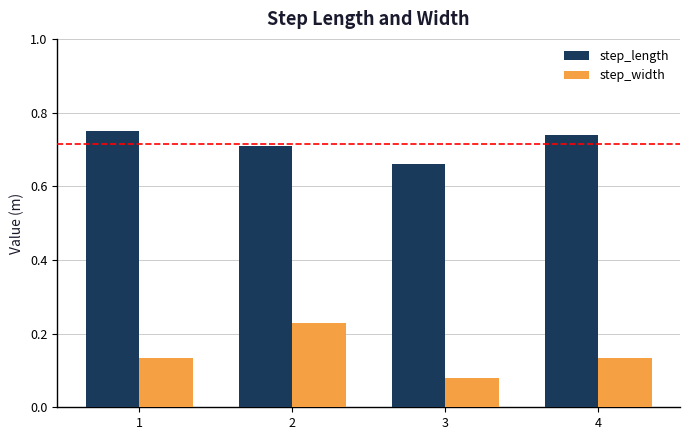

The value of step_length at 4 is 0.7. True or false?

True